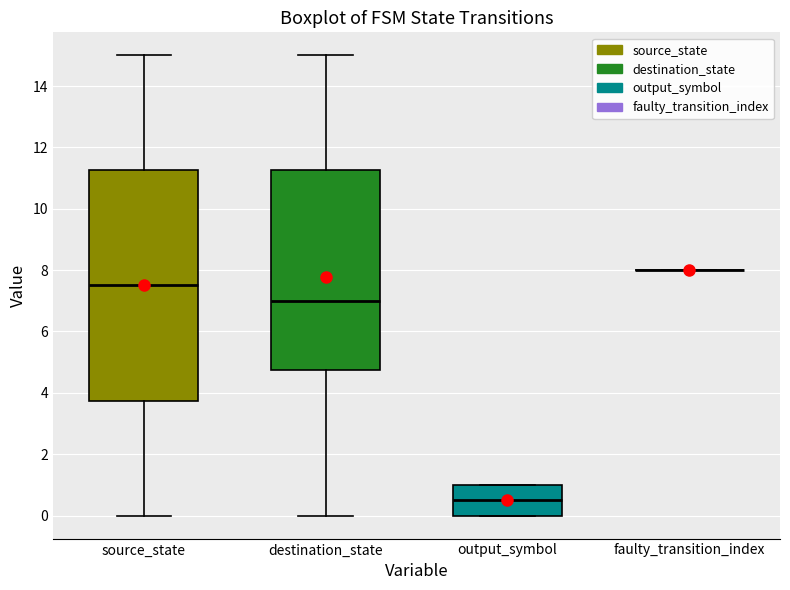

Reading left to right, read every box against the y-axis: the position of its median line, the range the box covers, and the ends of its whiskers. The values are not printed on the chart, so give them approximately, as read against the axis.

source_state: median 7.6, box 3.8 to 11.2, whiskers 0.0 to 15.0
destination_state: median 7.0, box 4.8 to 11.2, whiskers 0.0 to 15.0
output_symbol: median 0.6, box 0.0 to 1.0, whiskers 0.0 to 1.0
faulty_transition_index: box collapsed to a line at 8.0, whiskers 8.0 to 8.0